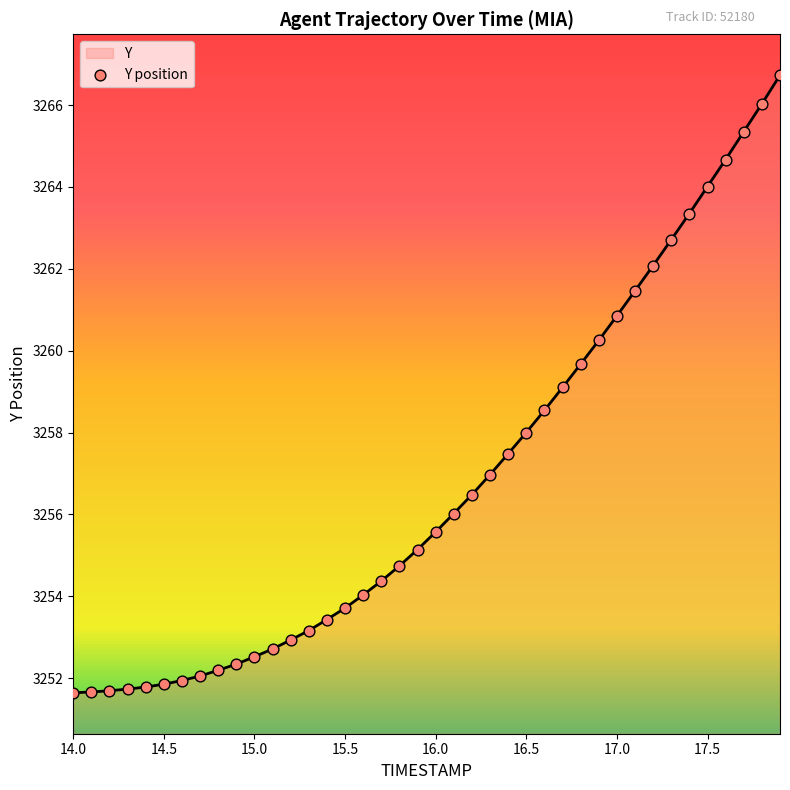

What is the difference between the maximum and minimum values?

15.1